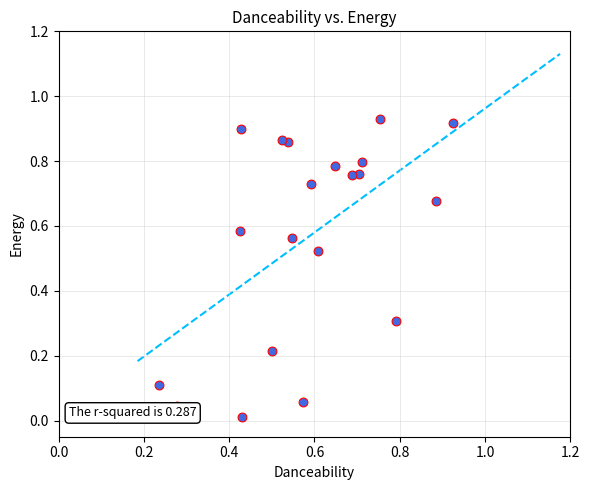

How many data points are displayed?

20